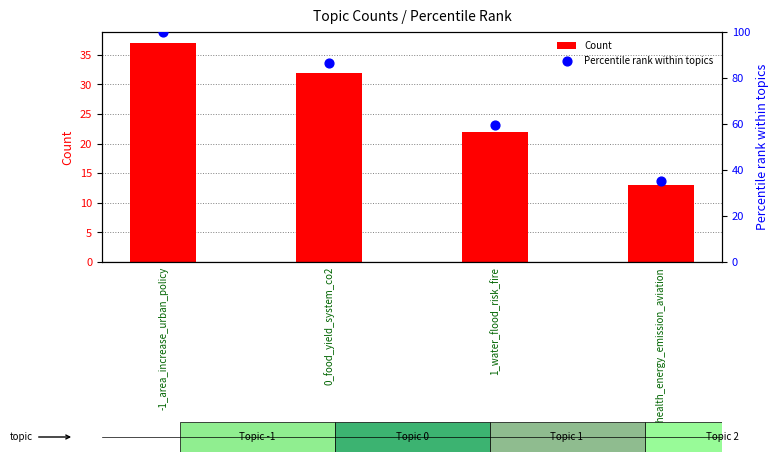

Which series reaches the minimum Y coordinate?

Count